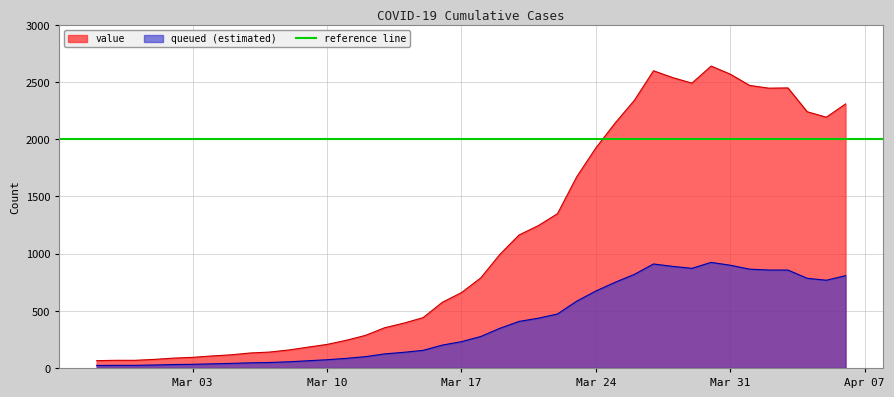

What is the value of the 15th point from the left?

285